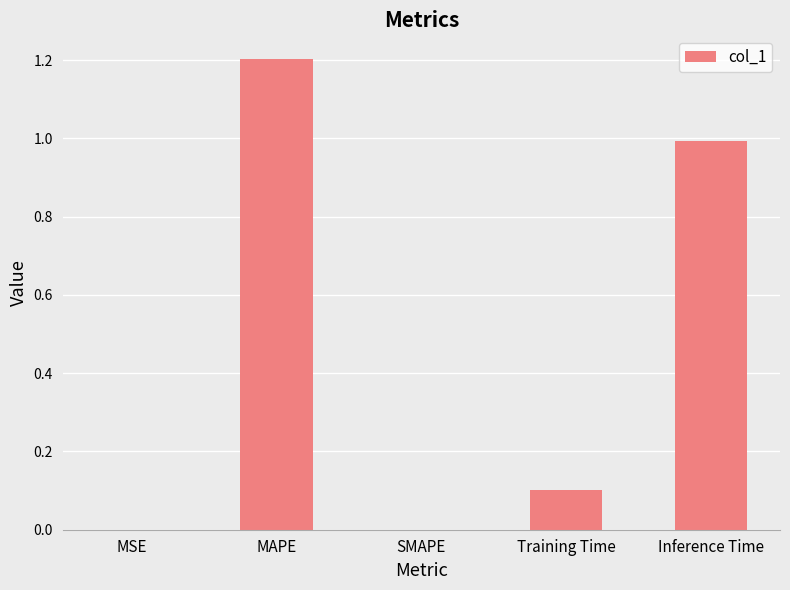

True or false: the data shows 0.5 at MAPE.

False